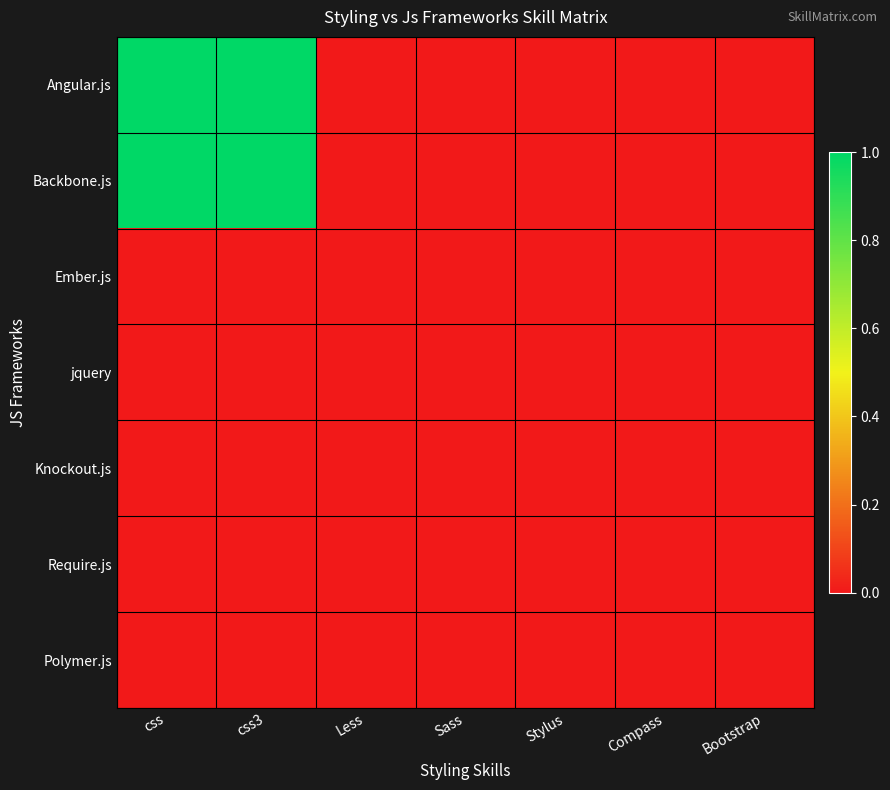

Which has a higher value, Less or Sass?

Less